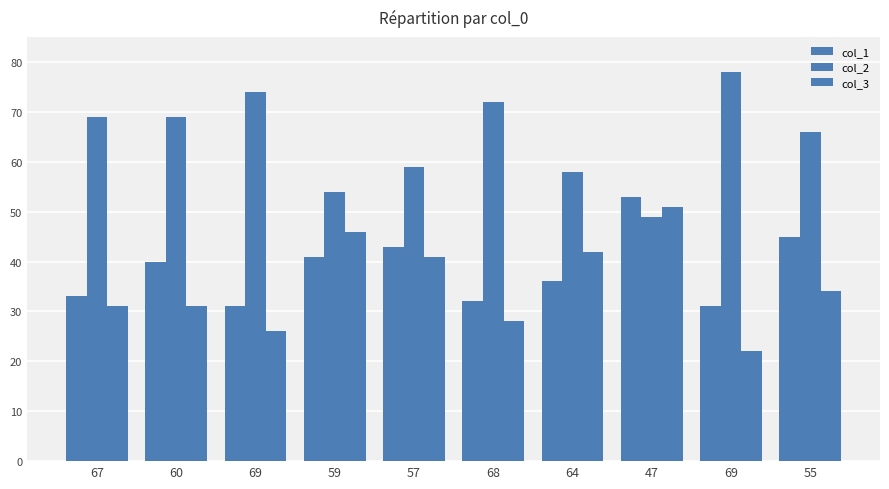

What is the label of the 7th bar from the right?

59